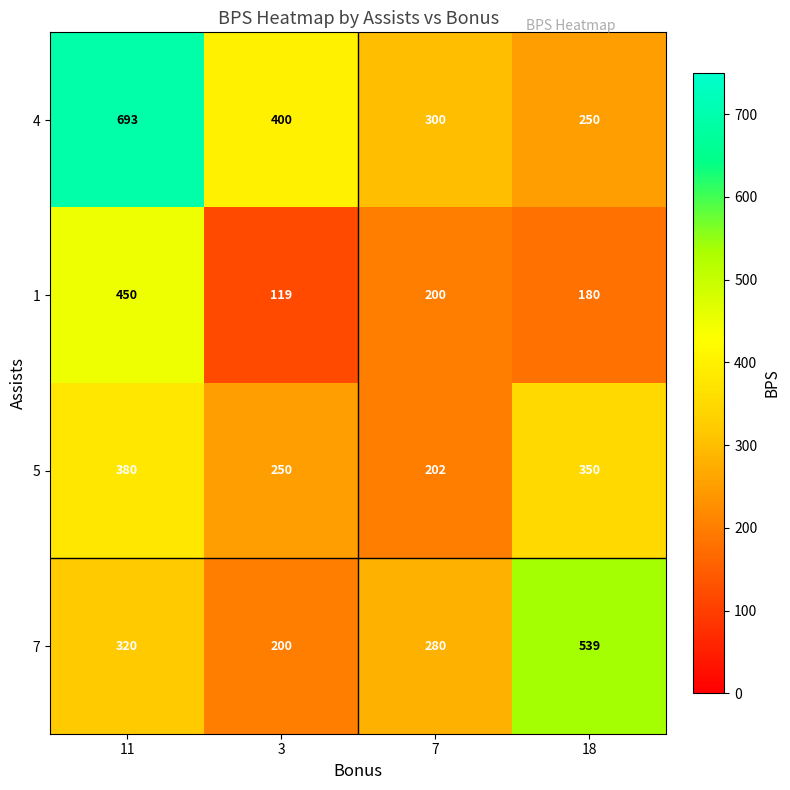

Which label corresponds to the largest value in the chart?

11